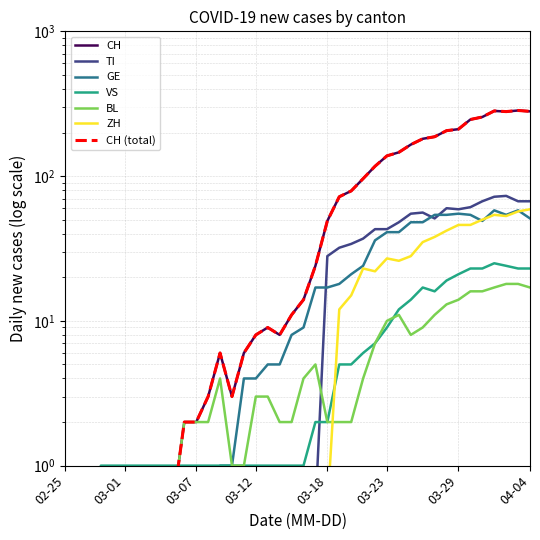

What is the difference between the maximum and minimum values in the ZH series?

58.5